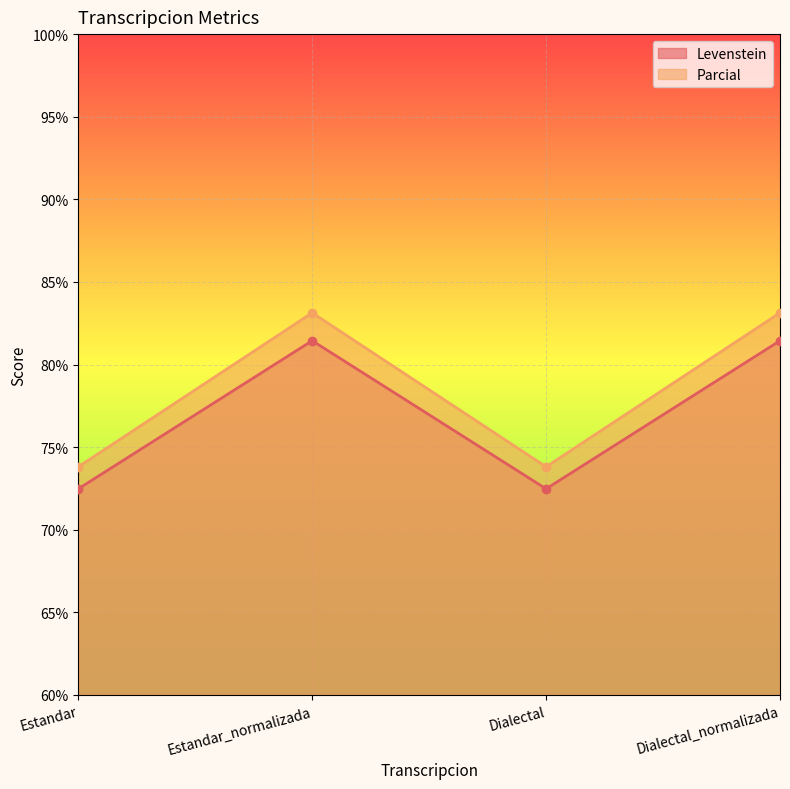

Is it true that Parcial equals 31.0 at Estandar_normalizada?

False